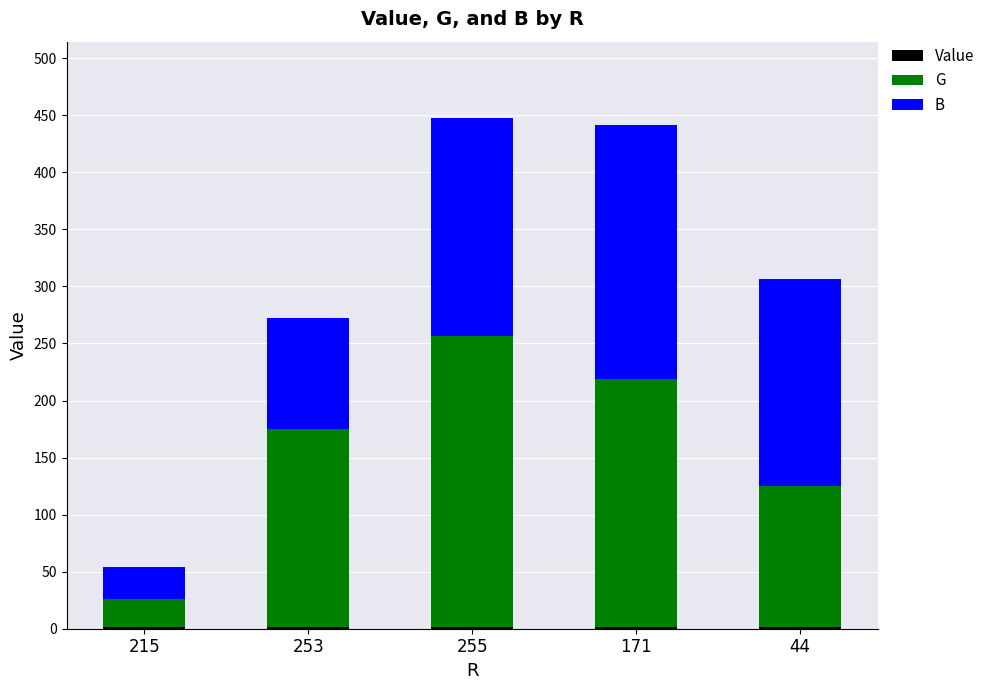

Rank the series by their maximum value, from highest to lowest.

G, B, Value